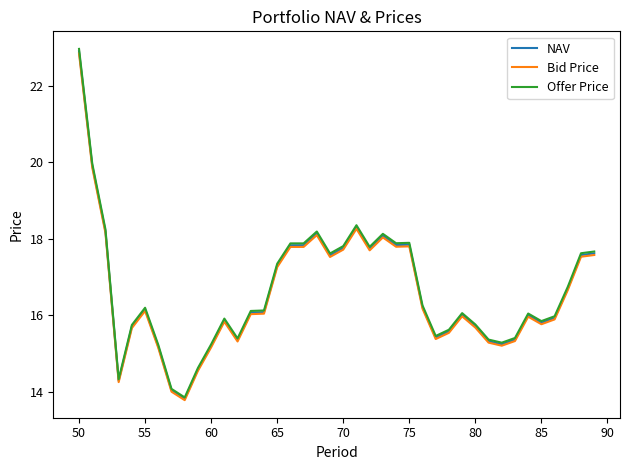

Which series has the widest spread of values?

Offer Price